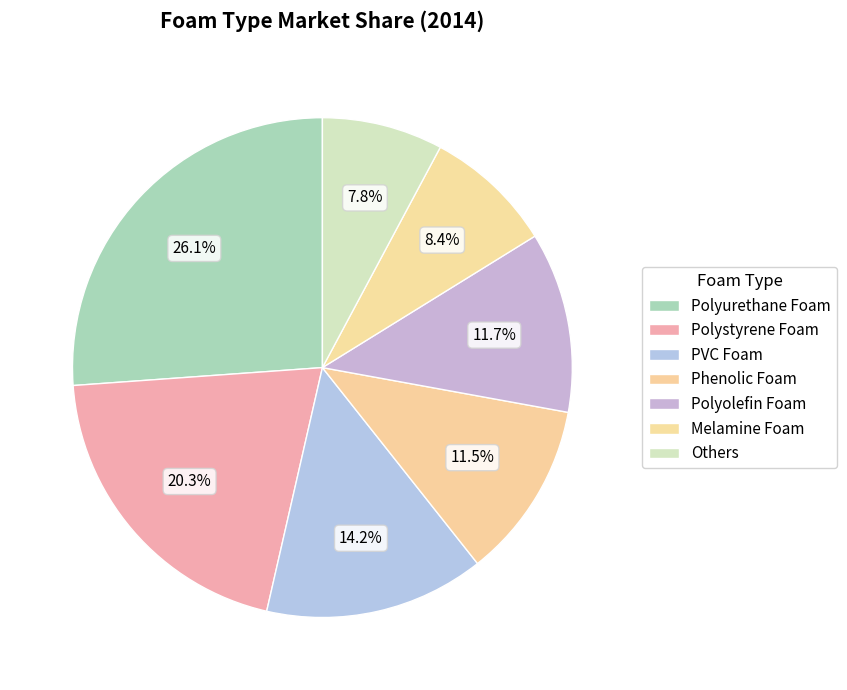

True or false: Polyurethane Foam accounts for 26% of the total.

True